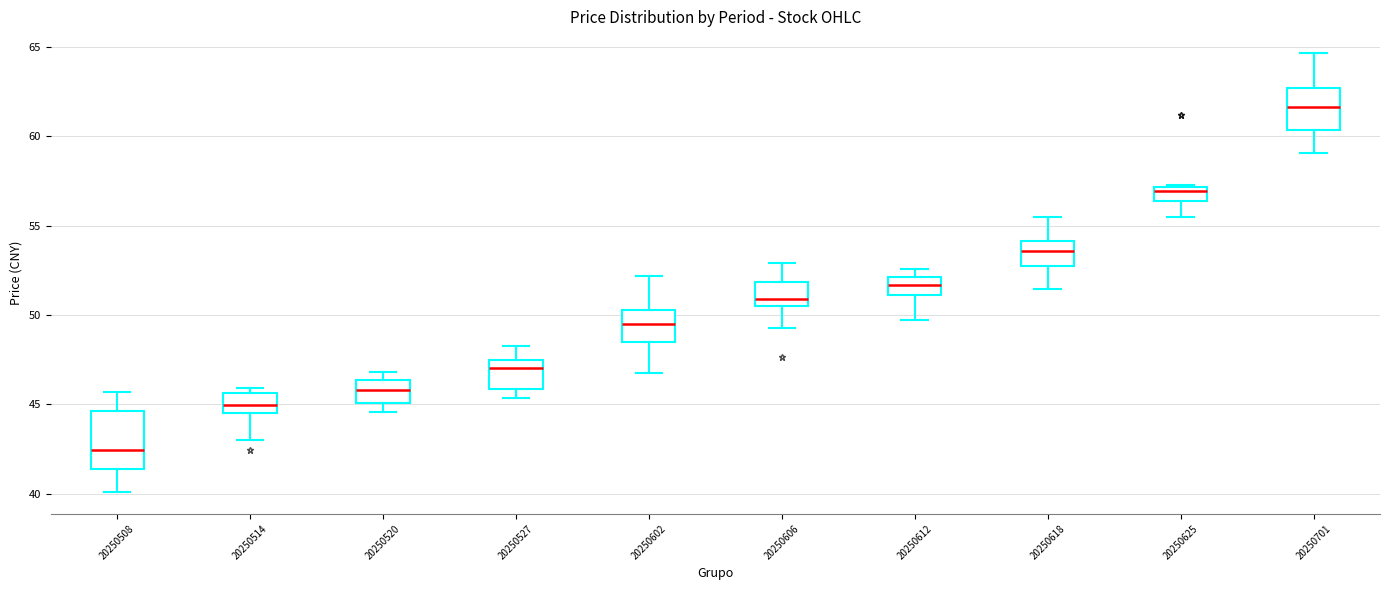

Which box's median line is the highest?

20250701